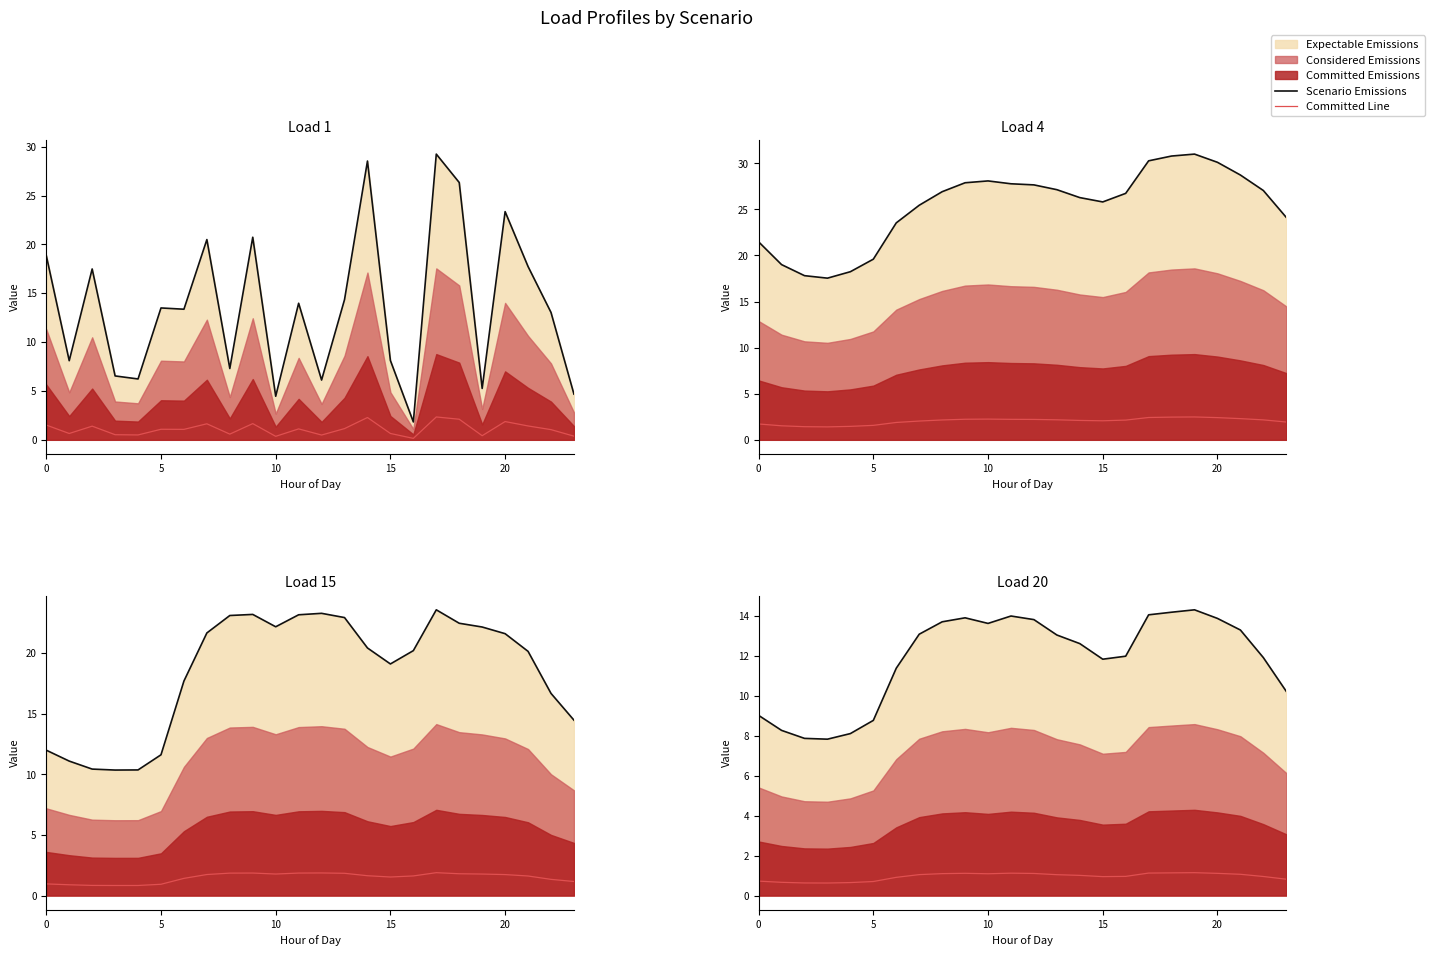

Does the chart display data point markers on the line(s)?

No